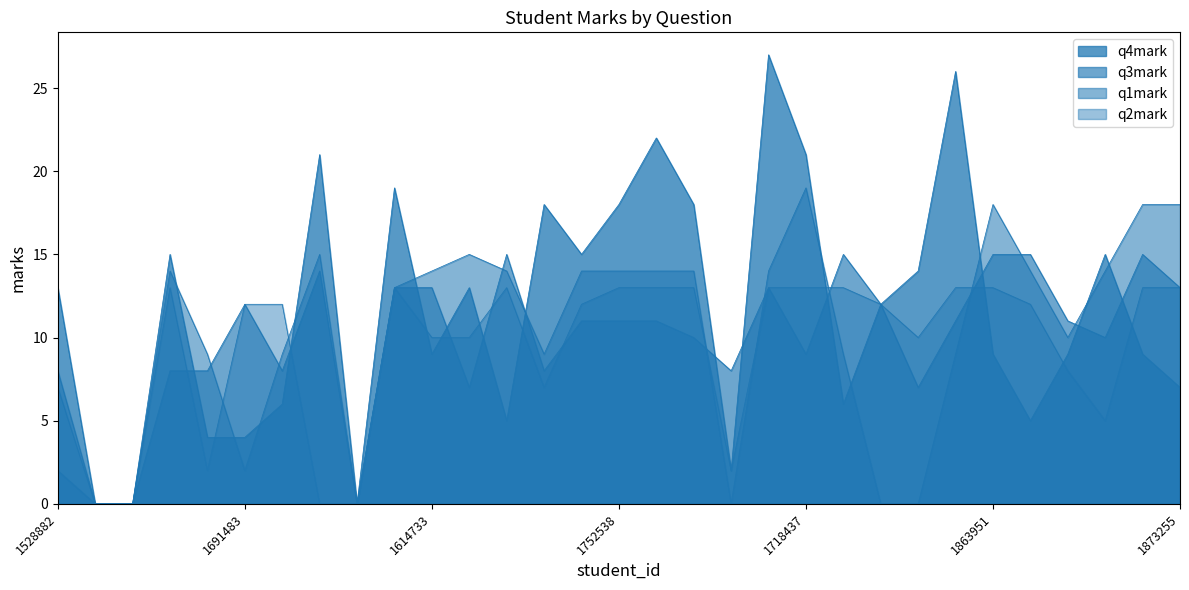

At which category is the sum across all series the highest?

1736425